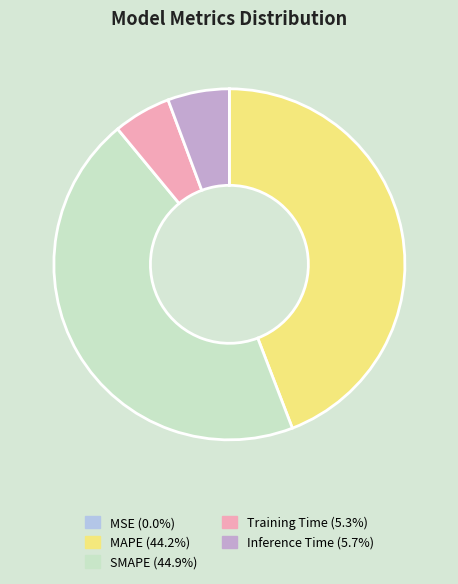

Is there any slice that represents more than half of the pie?

No